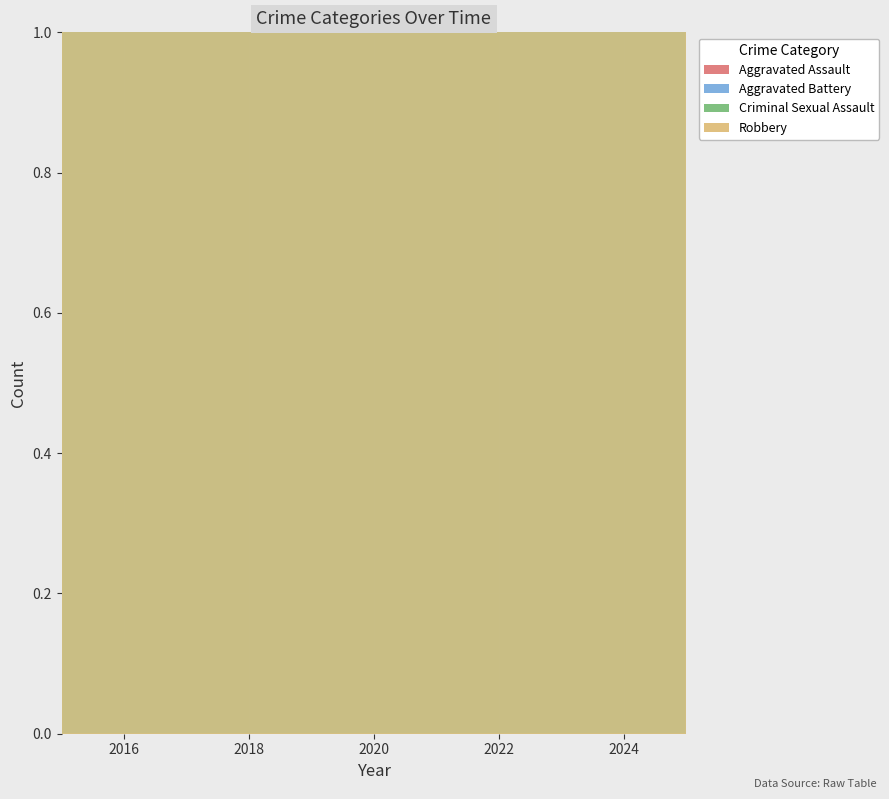

How many categories are shown in the chart?

11